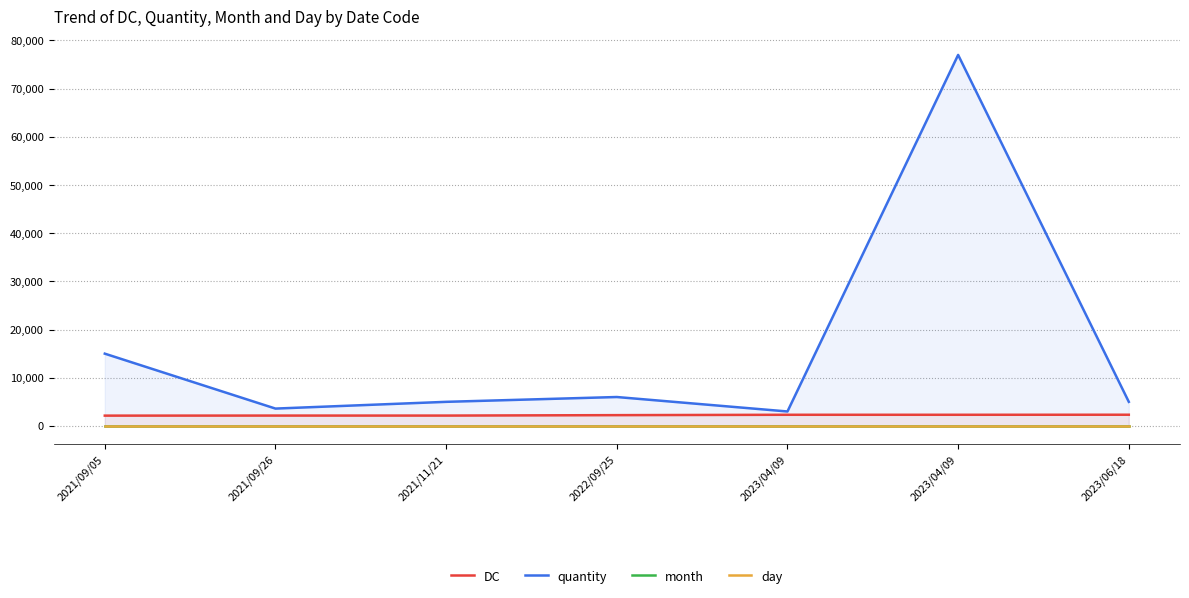

True or false: month and DC cross at least once.

False